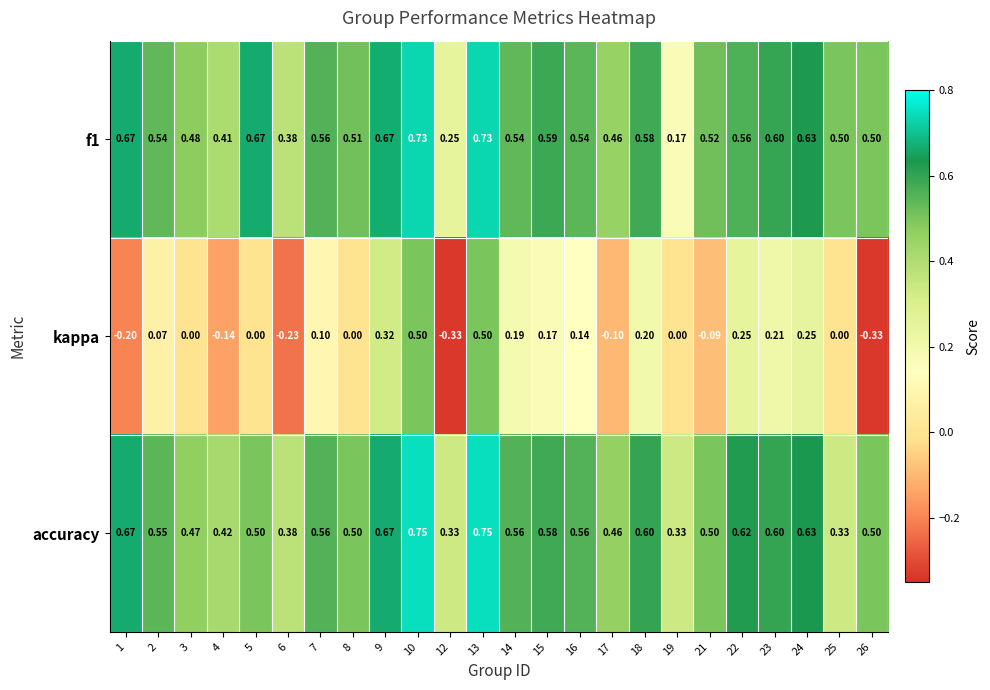

Which series has the largest total across all categories?

accuracy